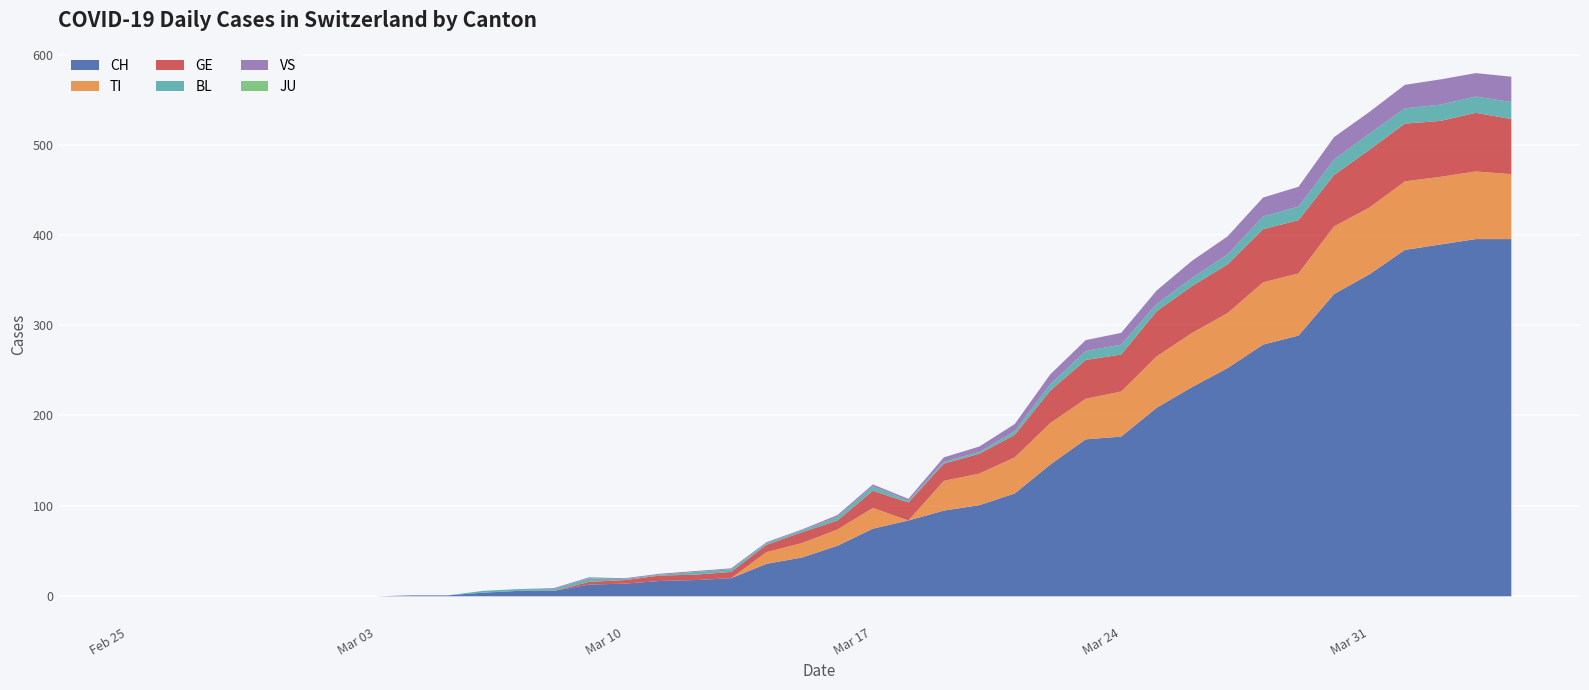

What is the label of the 7th point from the left?

2020-03-02